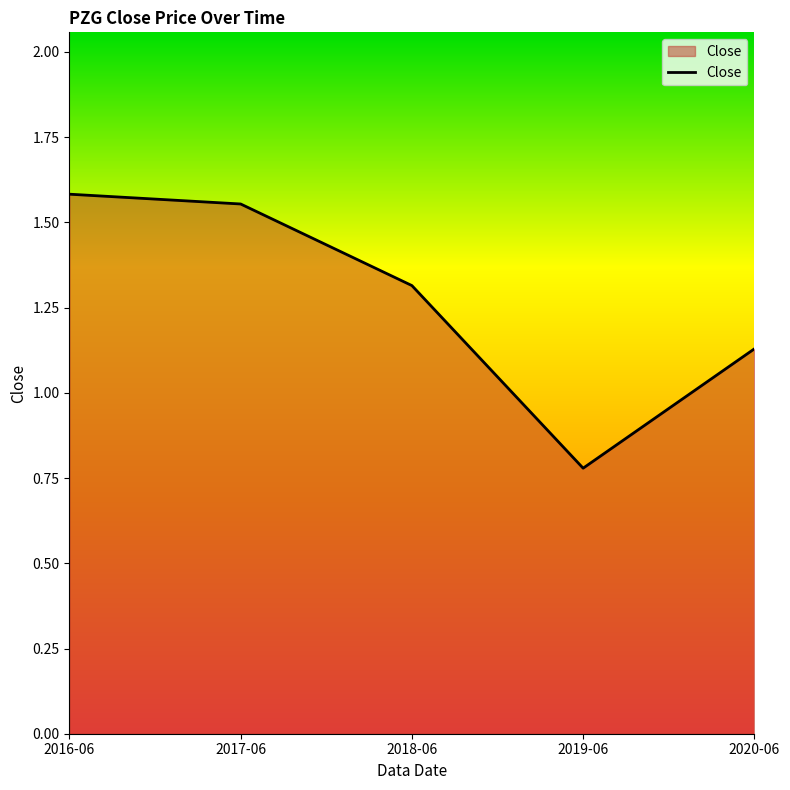

What is the sum of the values at 2016-06 and 2018-06?

2.9